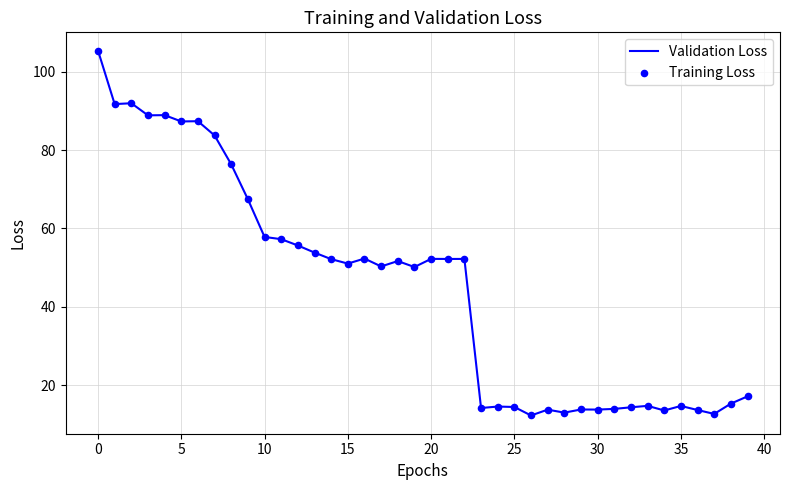

What is the minimum value shown in the chart?

12.2